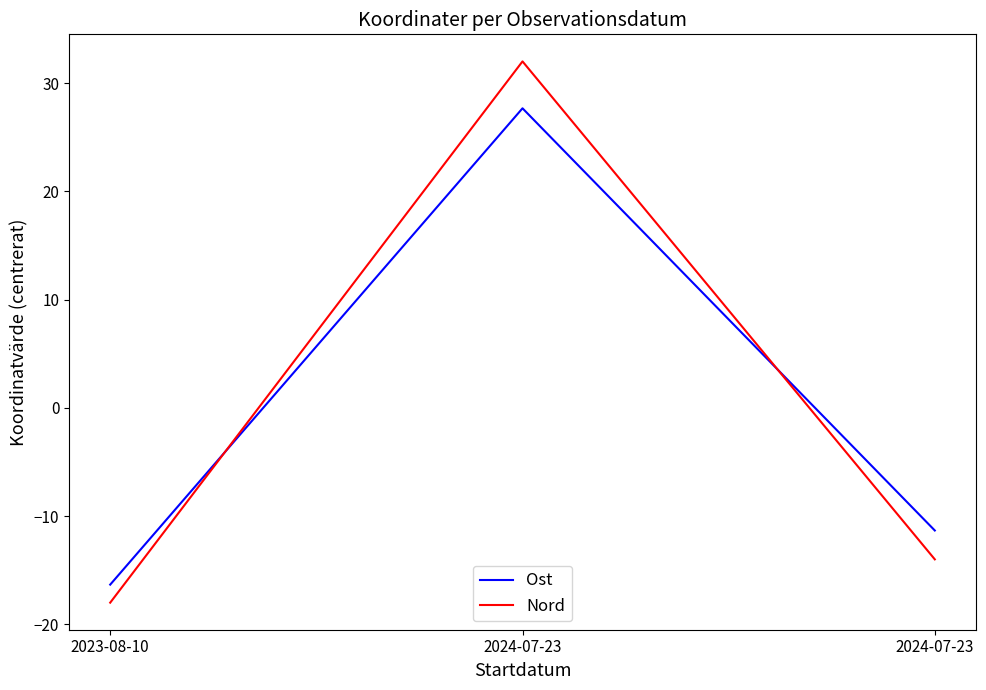

Rank the series by their average value, from highest to lowest.

Ost, Nord